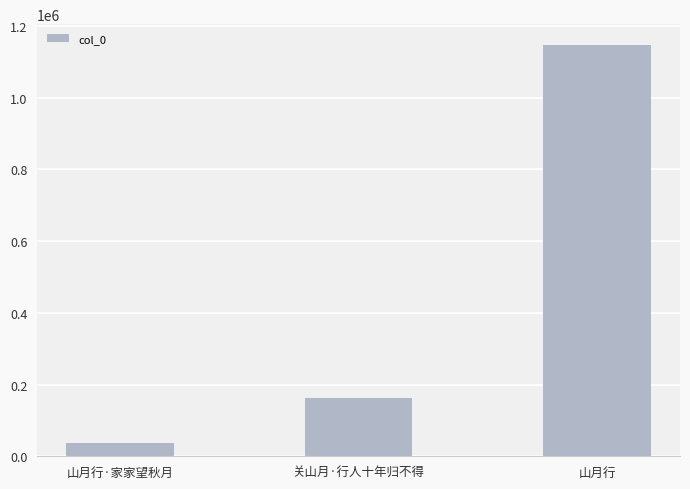

Between 关山月·行人十年归不得 and 山月行, which is larger?

山月行